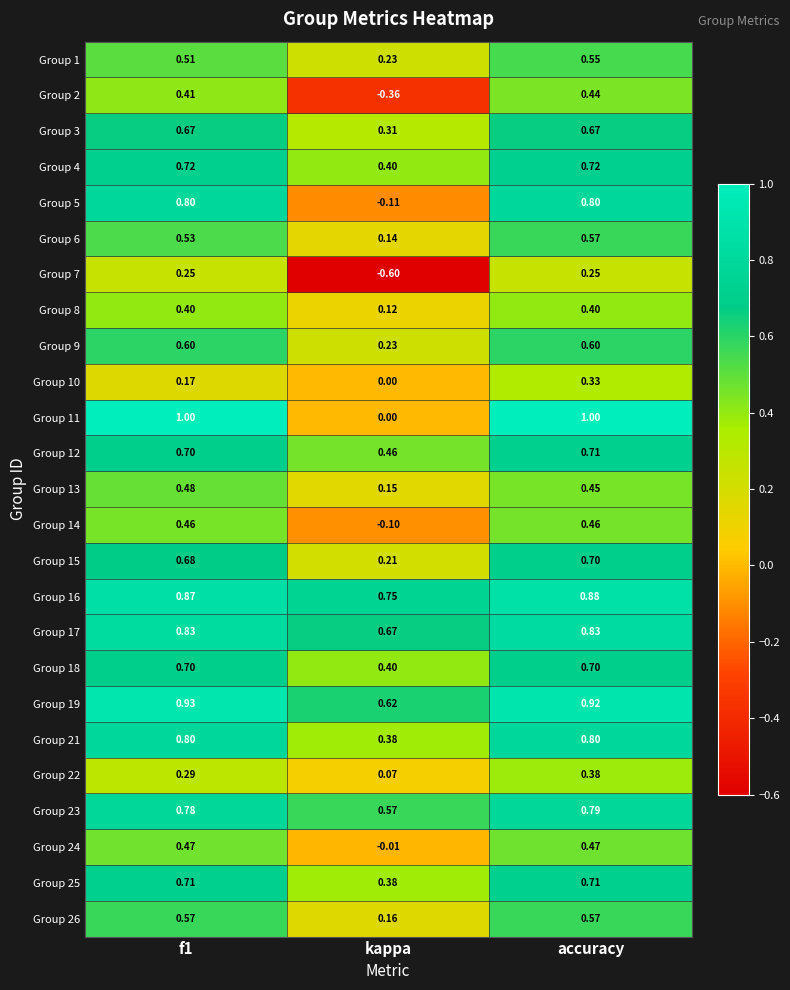

At which label is Group 14 closest to 0?

kappa